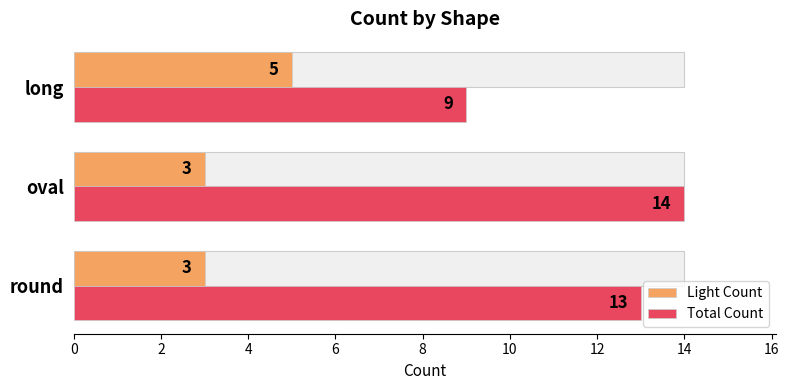

What is the total value across all series at round?

16